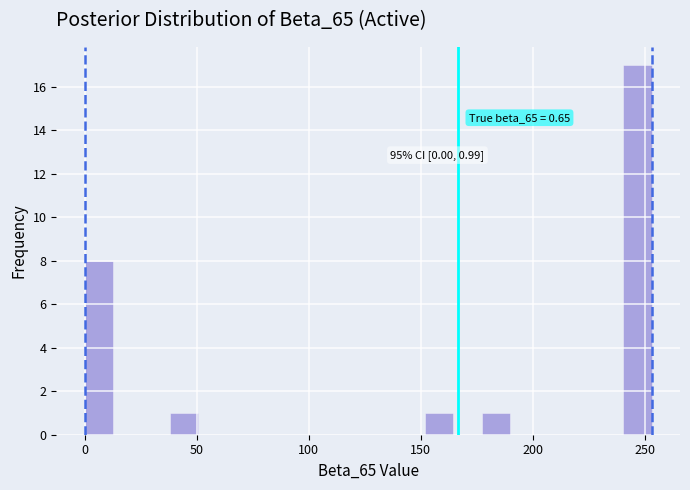

Read against the x-axis, roughly where is the centre of the tallest bar?

245